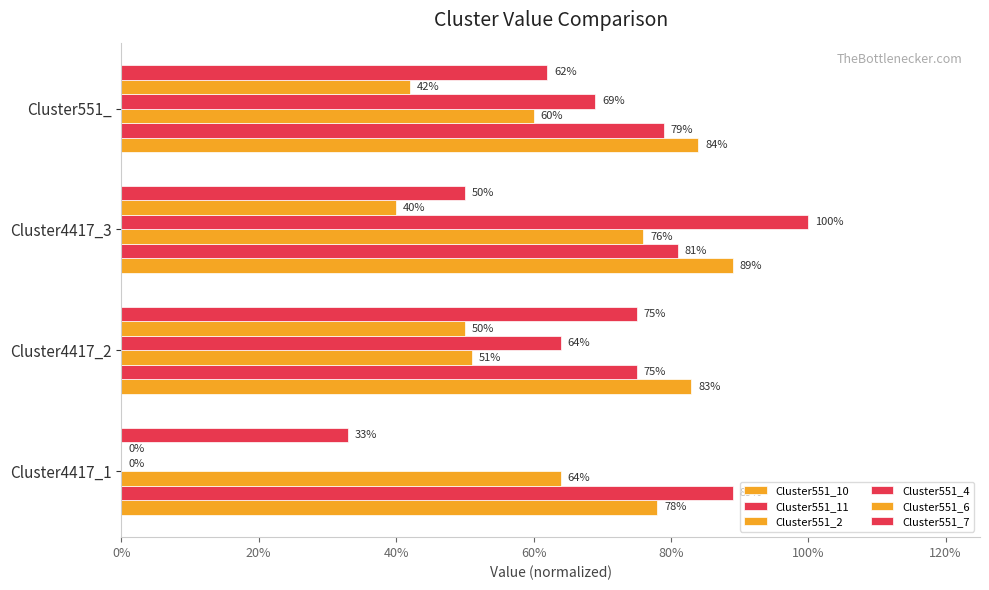

Reading right to left, list all the values displayed in this chart.

Cluster551_10: 0.8	0.9	0.8	0.8
Cluster551_11: 0.8	0.8	0.8	0.9
Cluster551_2: 0.6	0.8	0.5	0.6
Cluster551_4: 0.7	1.0	0.6	0.0
Cluster551_6: 0.4	0.4	0.5	0.0
Cluster551_7: 0.6	0.5	0.8	0.3